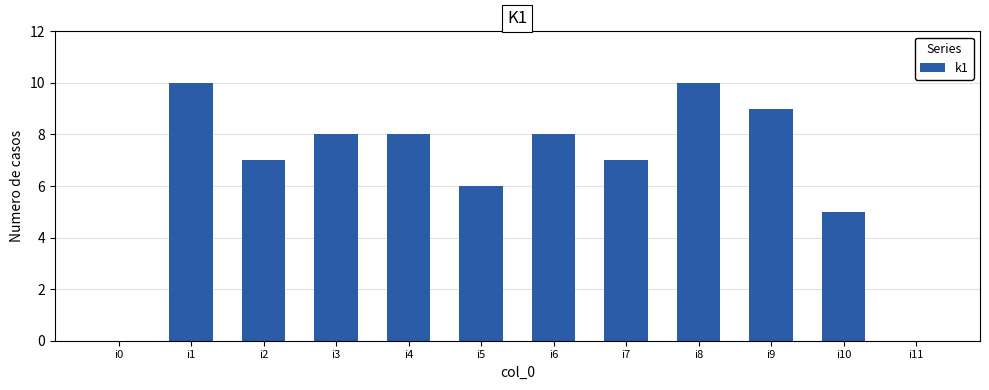

Is it true that the value at i4 is 5?

False